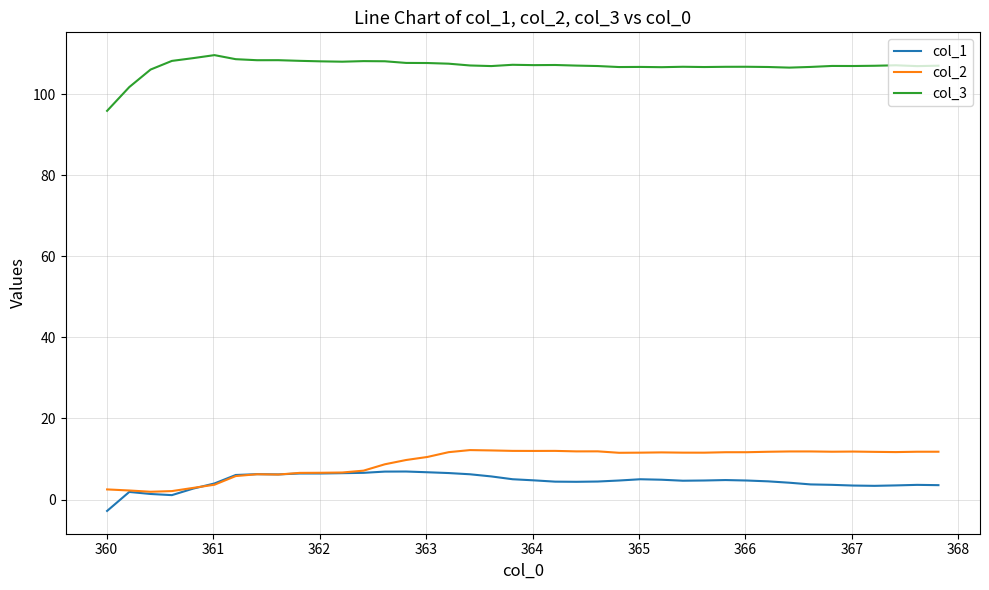

Which series has the largest total across all categories?

col_3